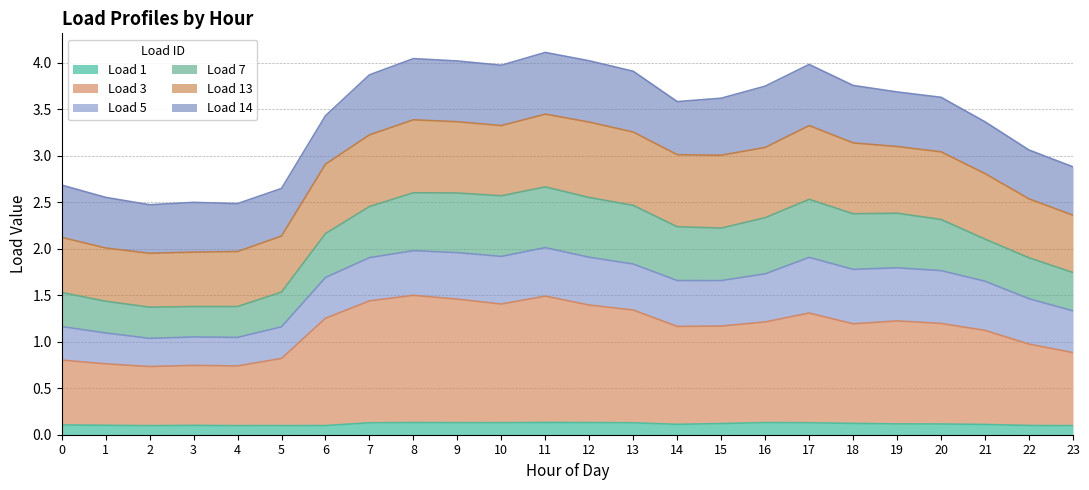

The Load 1 series shows 0.1 at 6. True or false?

True